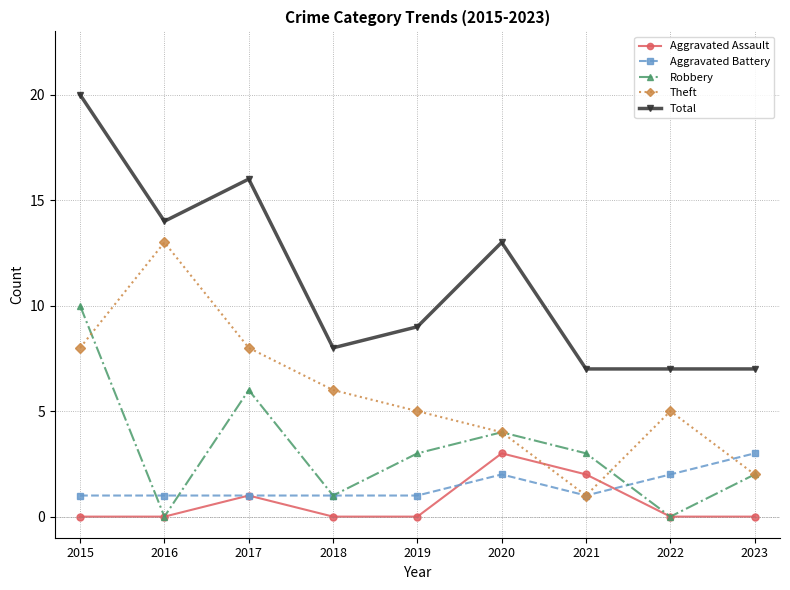

Which series has the largest range (max minus min)?

Total